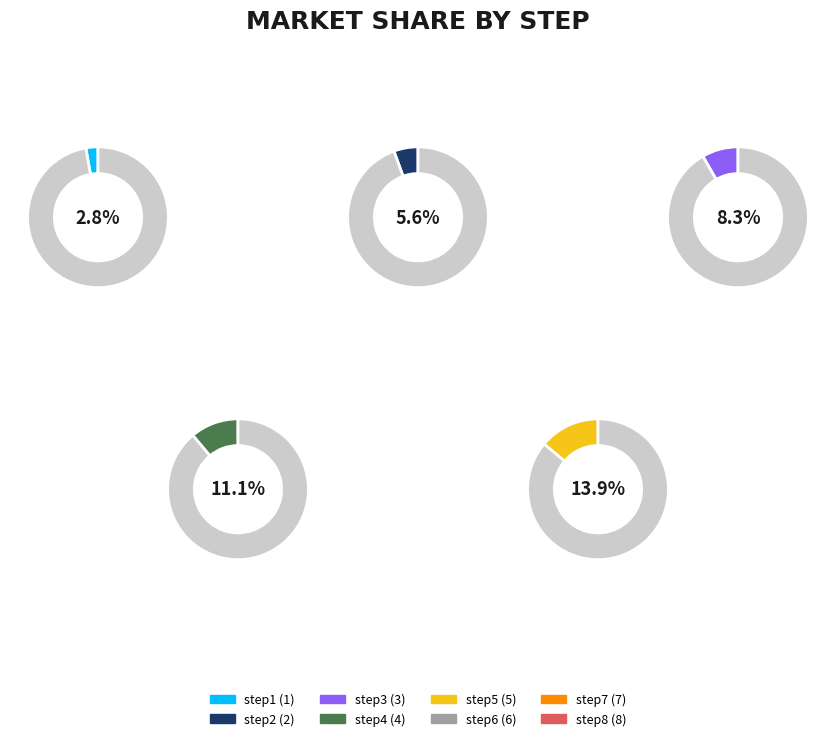

Combined, do step6 and step8 account for over 50%?

No